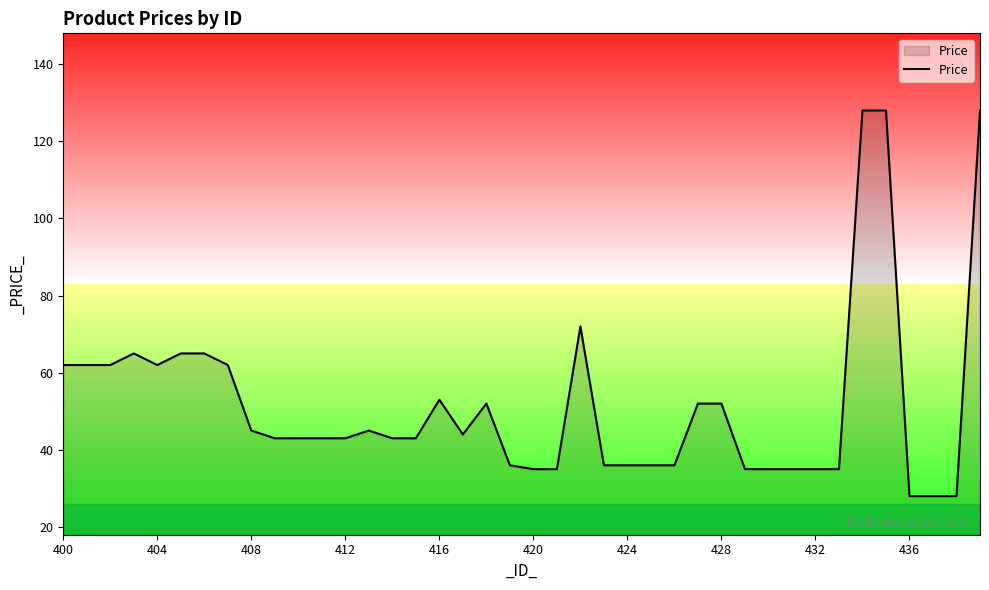

What is the minimum value shown in the chart?

28